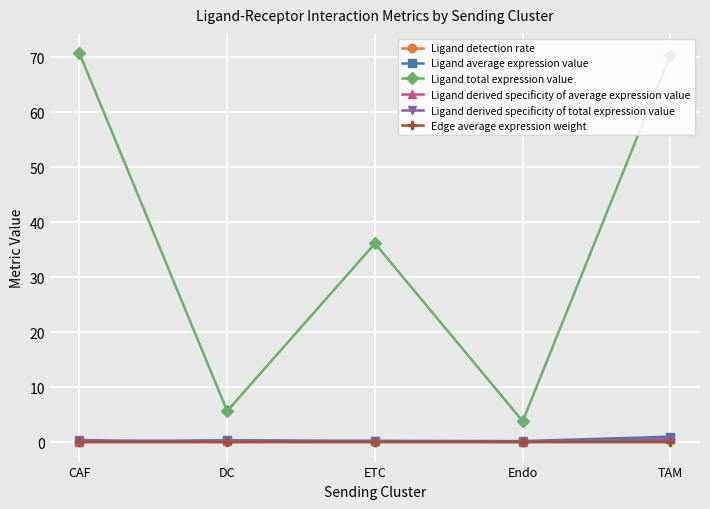

What is the approximate value of Ligand total expression value at CAF?

70.7